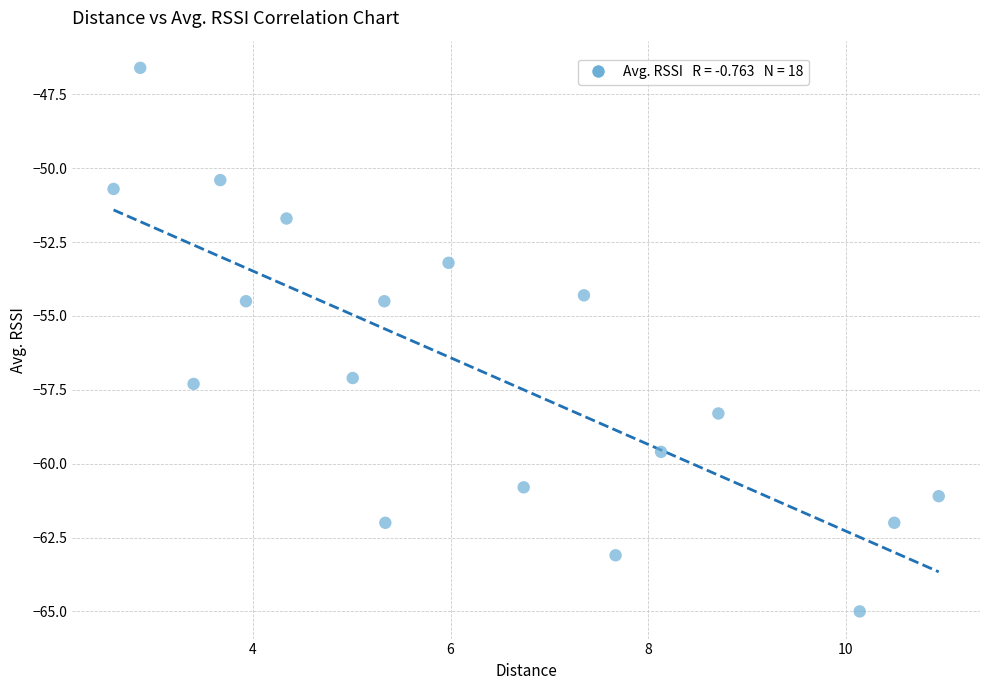

What is the range of Y values (max minus min)?

18.4